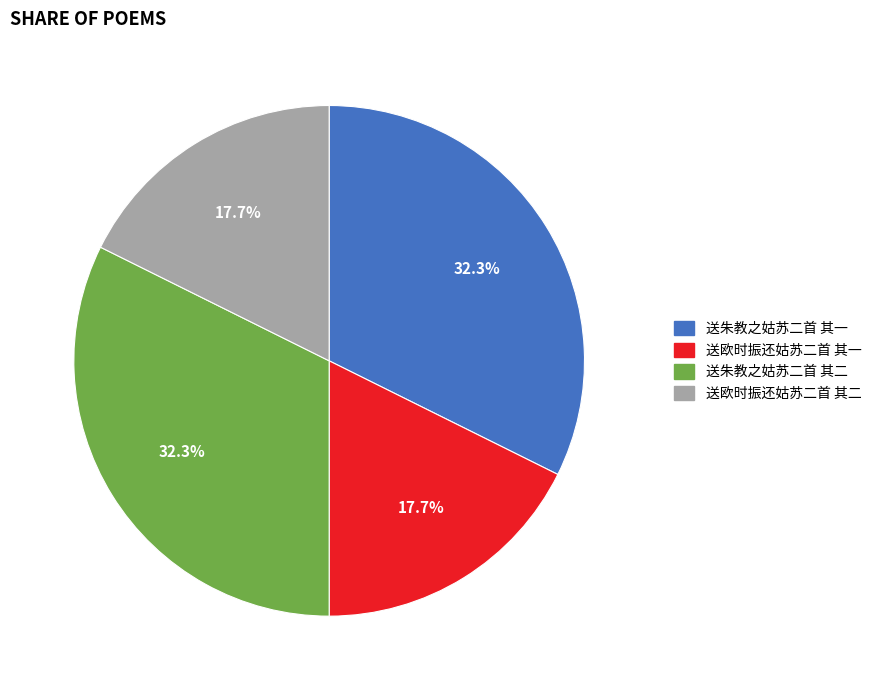

To the nearest percent, what is the difference between the largest and smallest slice percentages?

15%